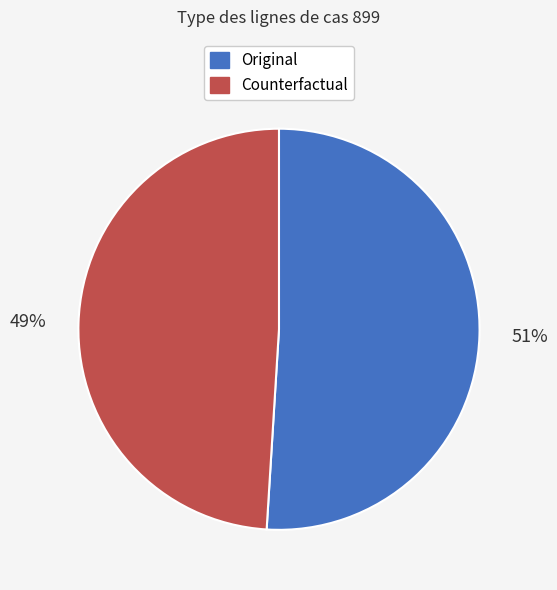

Rank the categories by value from highest to lowest.

Original, Counterfactual